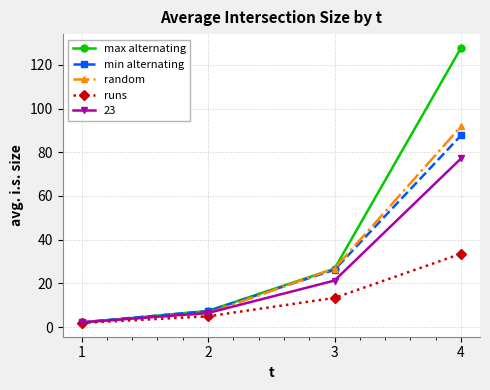

What is the difference between the second highest and minimum values in the min alternating series?

24.0